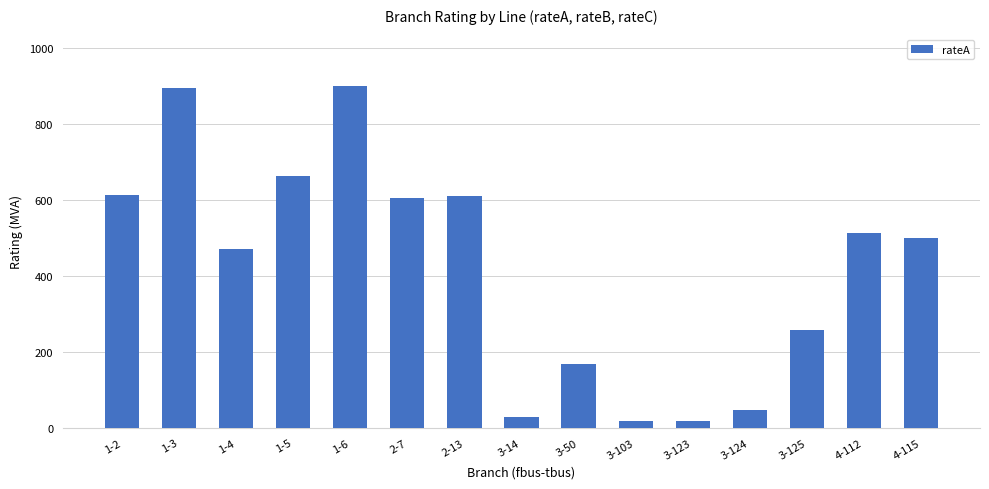

How many bars are there in total?

15